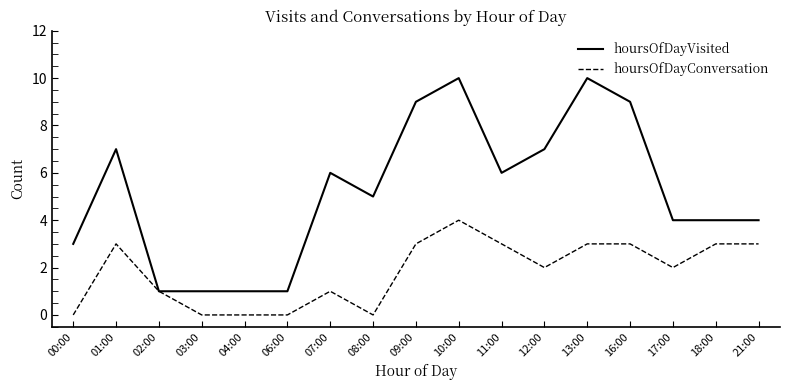

Which series changed the most between 00:00 and 18:00?

hoursOfDayConversation